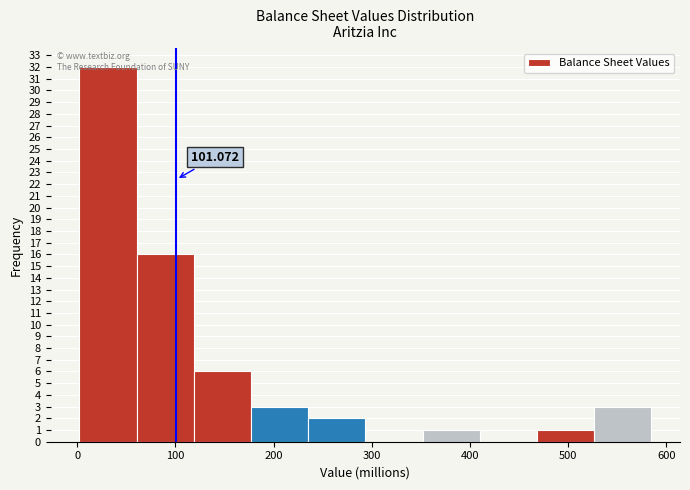

Over which range of the x-axis is the bar tallest?

0 to 60